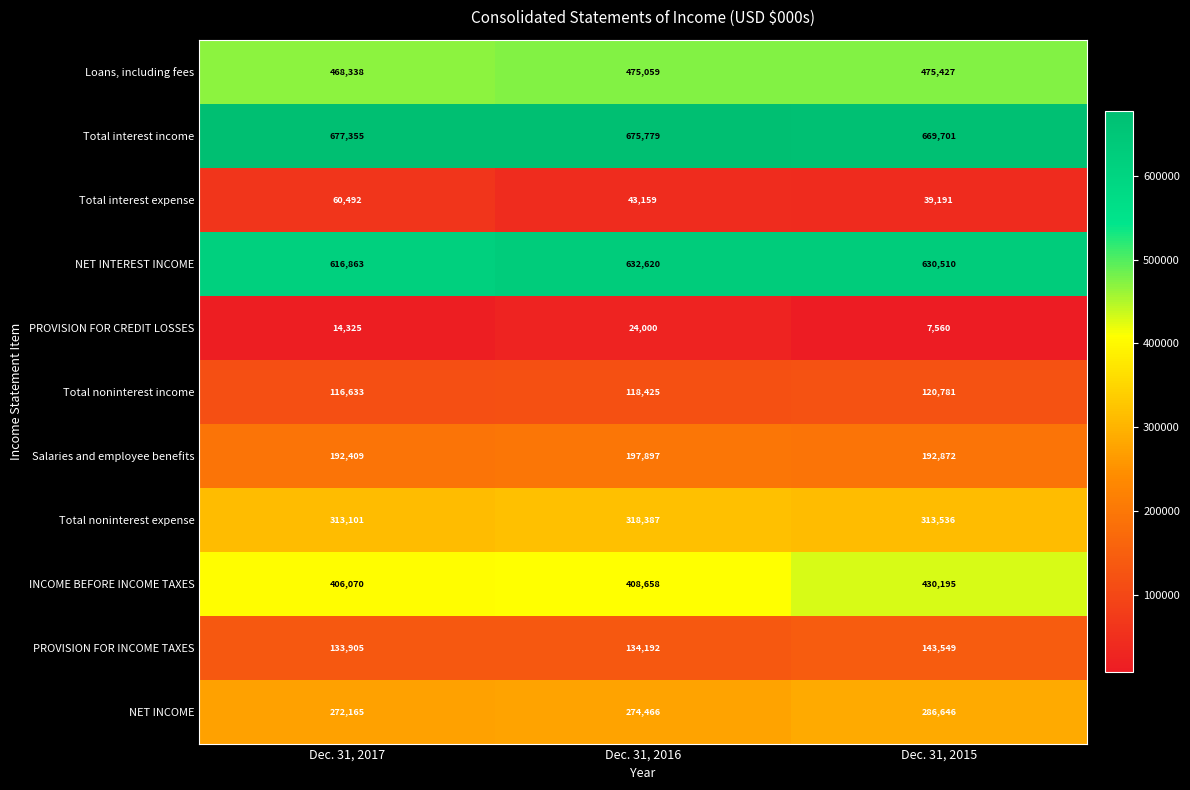

True or false: Total noninterest expense has a value of 313101 at Dec. 31, 2017.

True